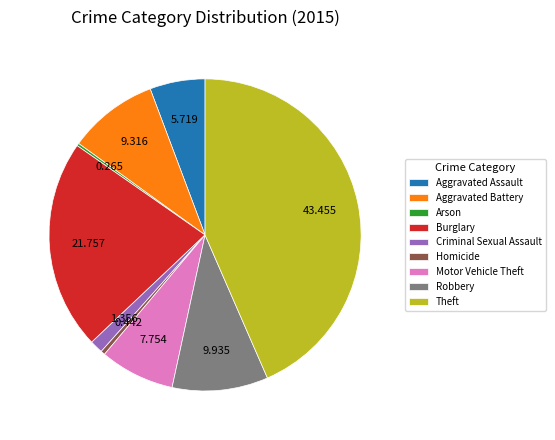

What is the largest slice in the pie chart?

Theft